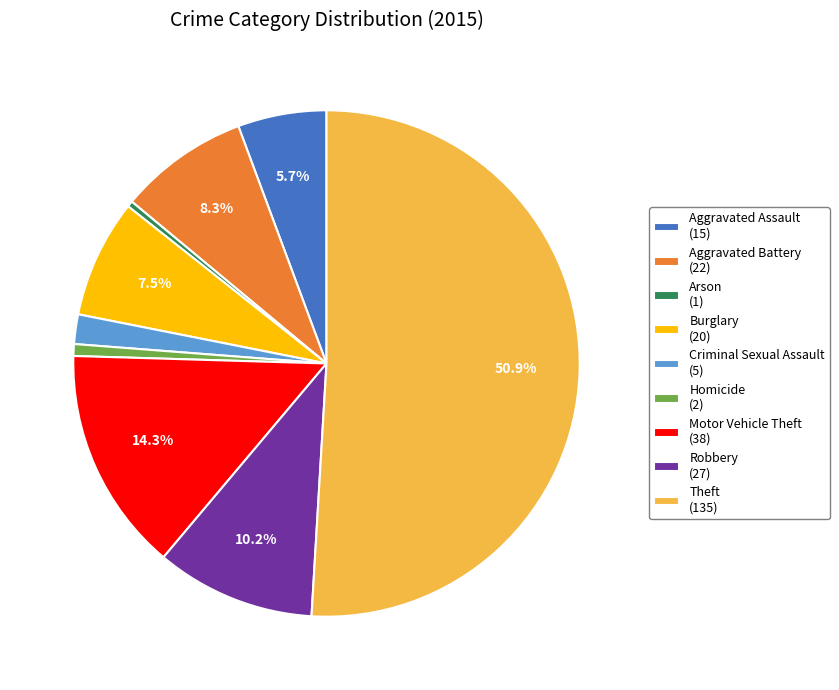

What percentage is the Homicide slice, to the nearest percent?

1%